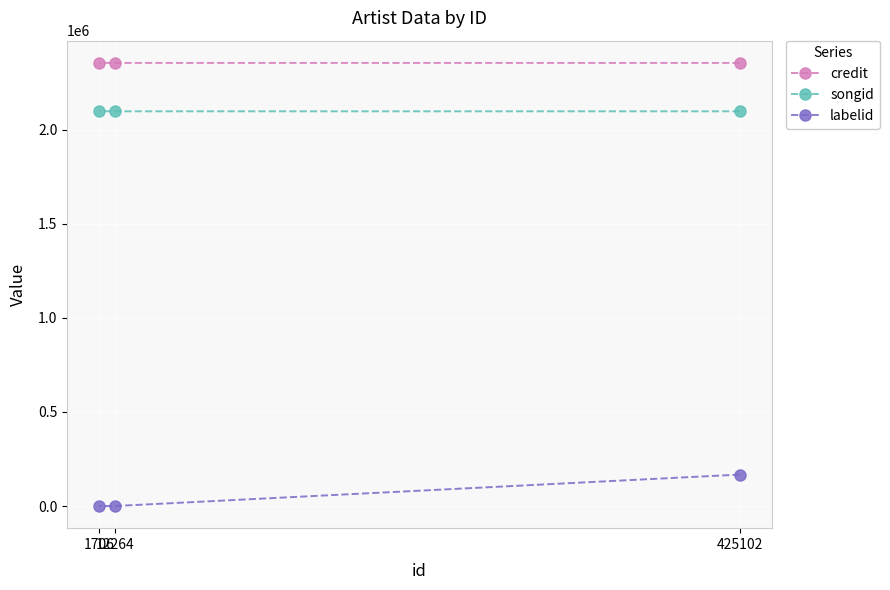

At which category is the sum across all series the highest?

425102